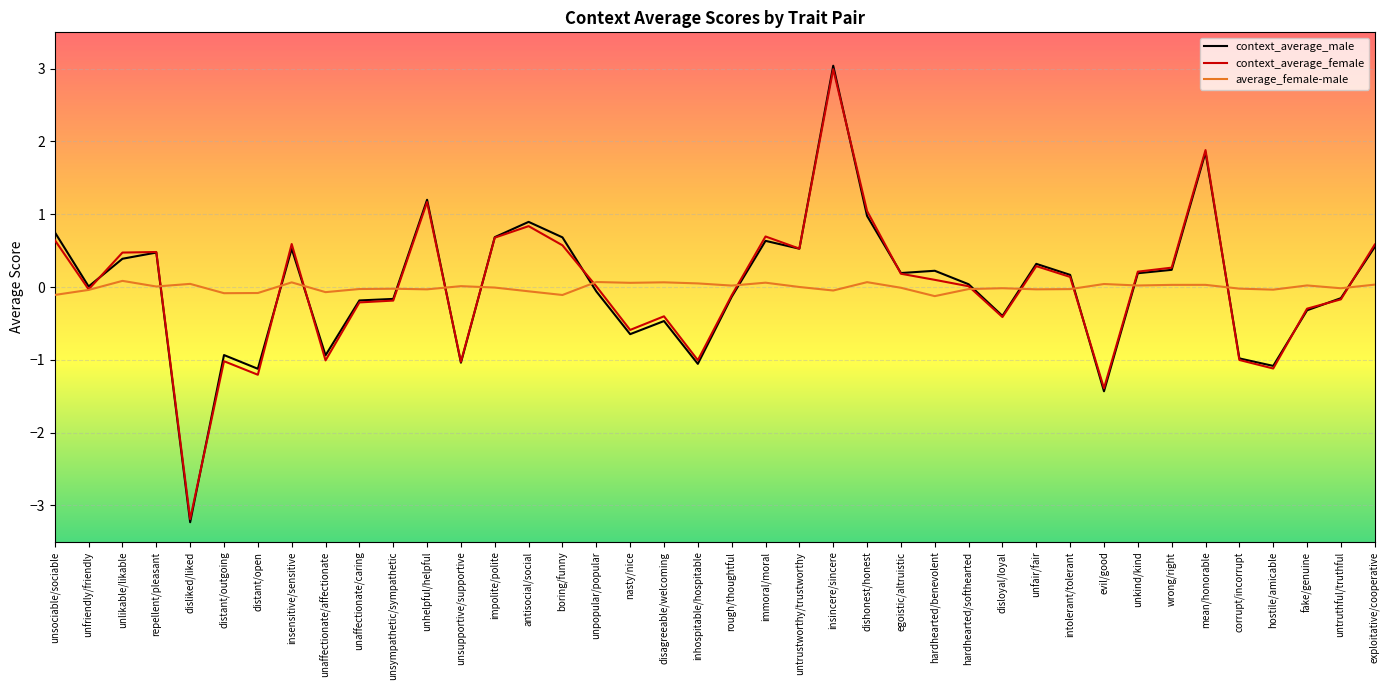

What position from the left is unfriendly/friendly?

2